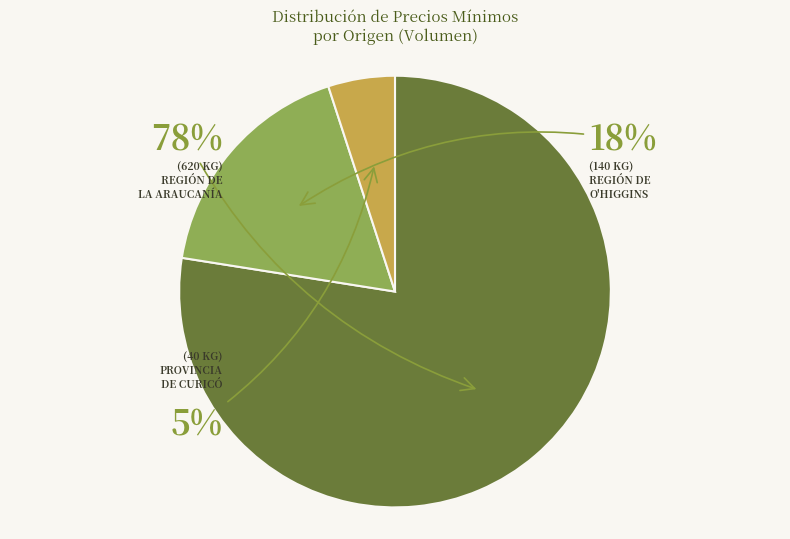

To the nearest percent, what is the difference between the largest and smallest slice percentages?

72%